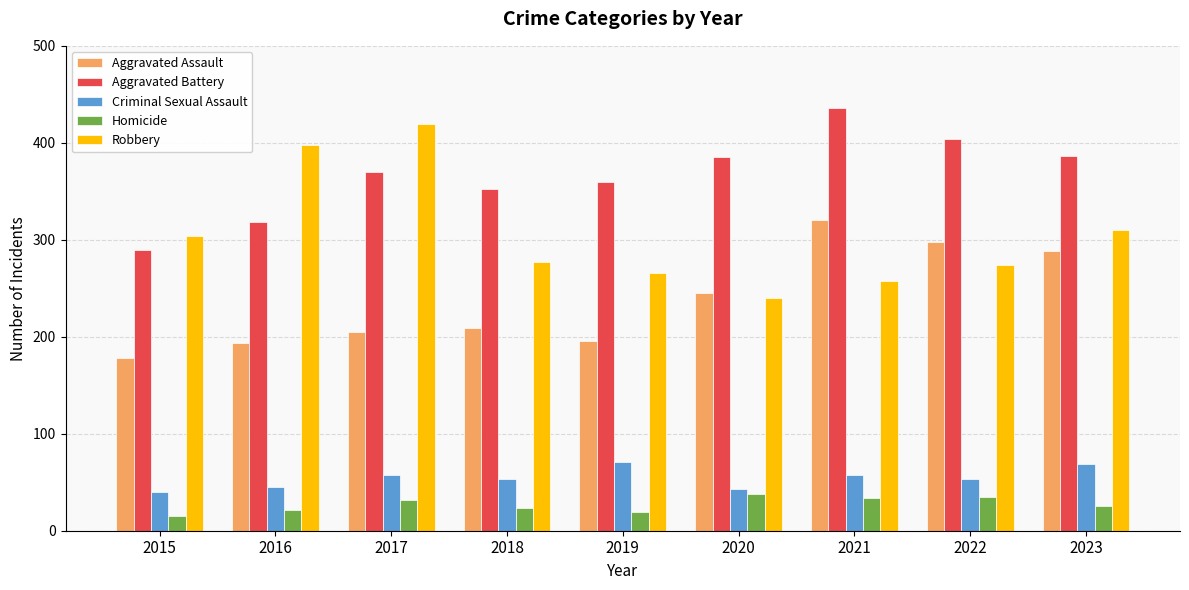

Which category has the lowest value in the Aggravated Assault series?

2015